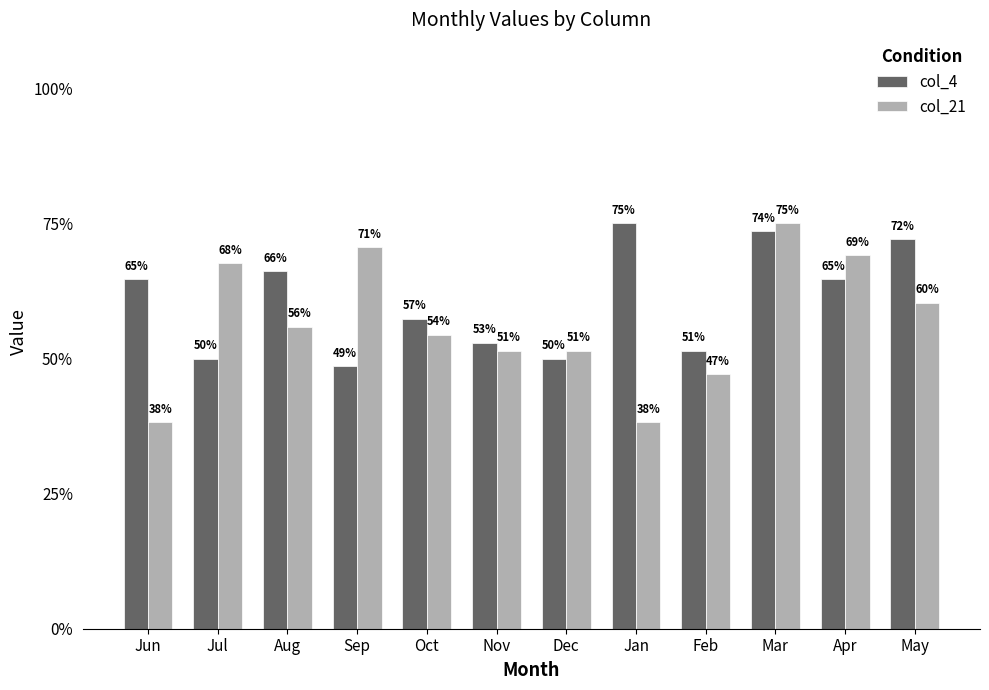

Rank the series by their maximum value, from highest to lowest.

col_4, col_21